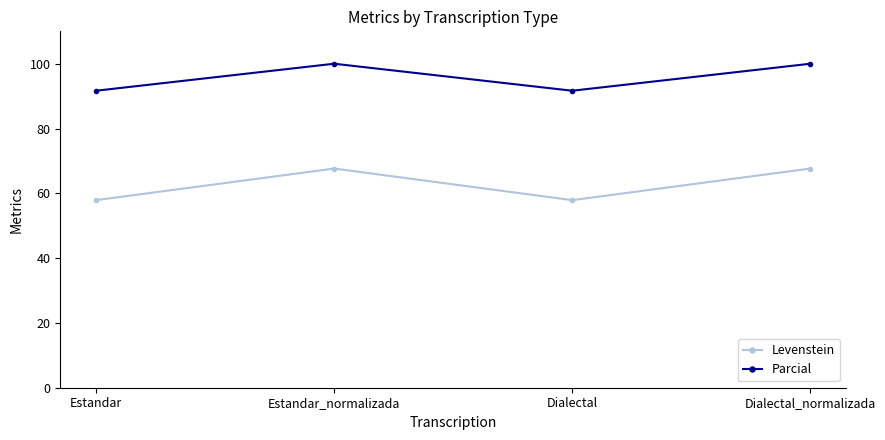

The Parcial series shows 91.7 at Estandar. True or false?

True